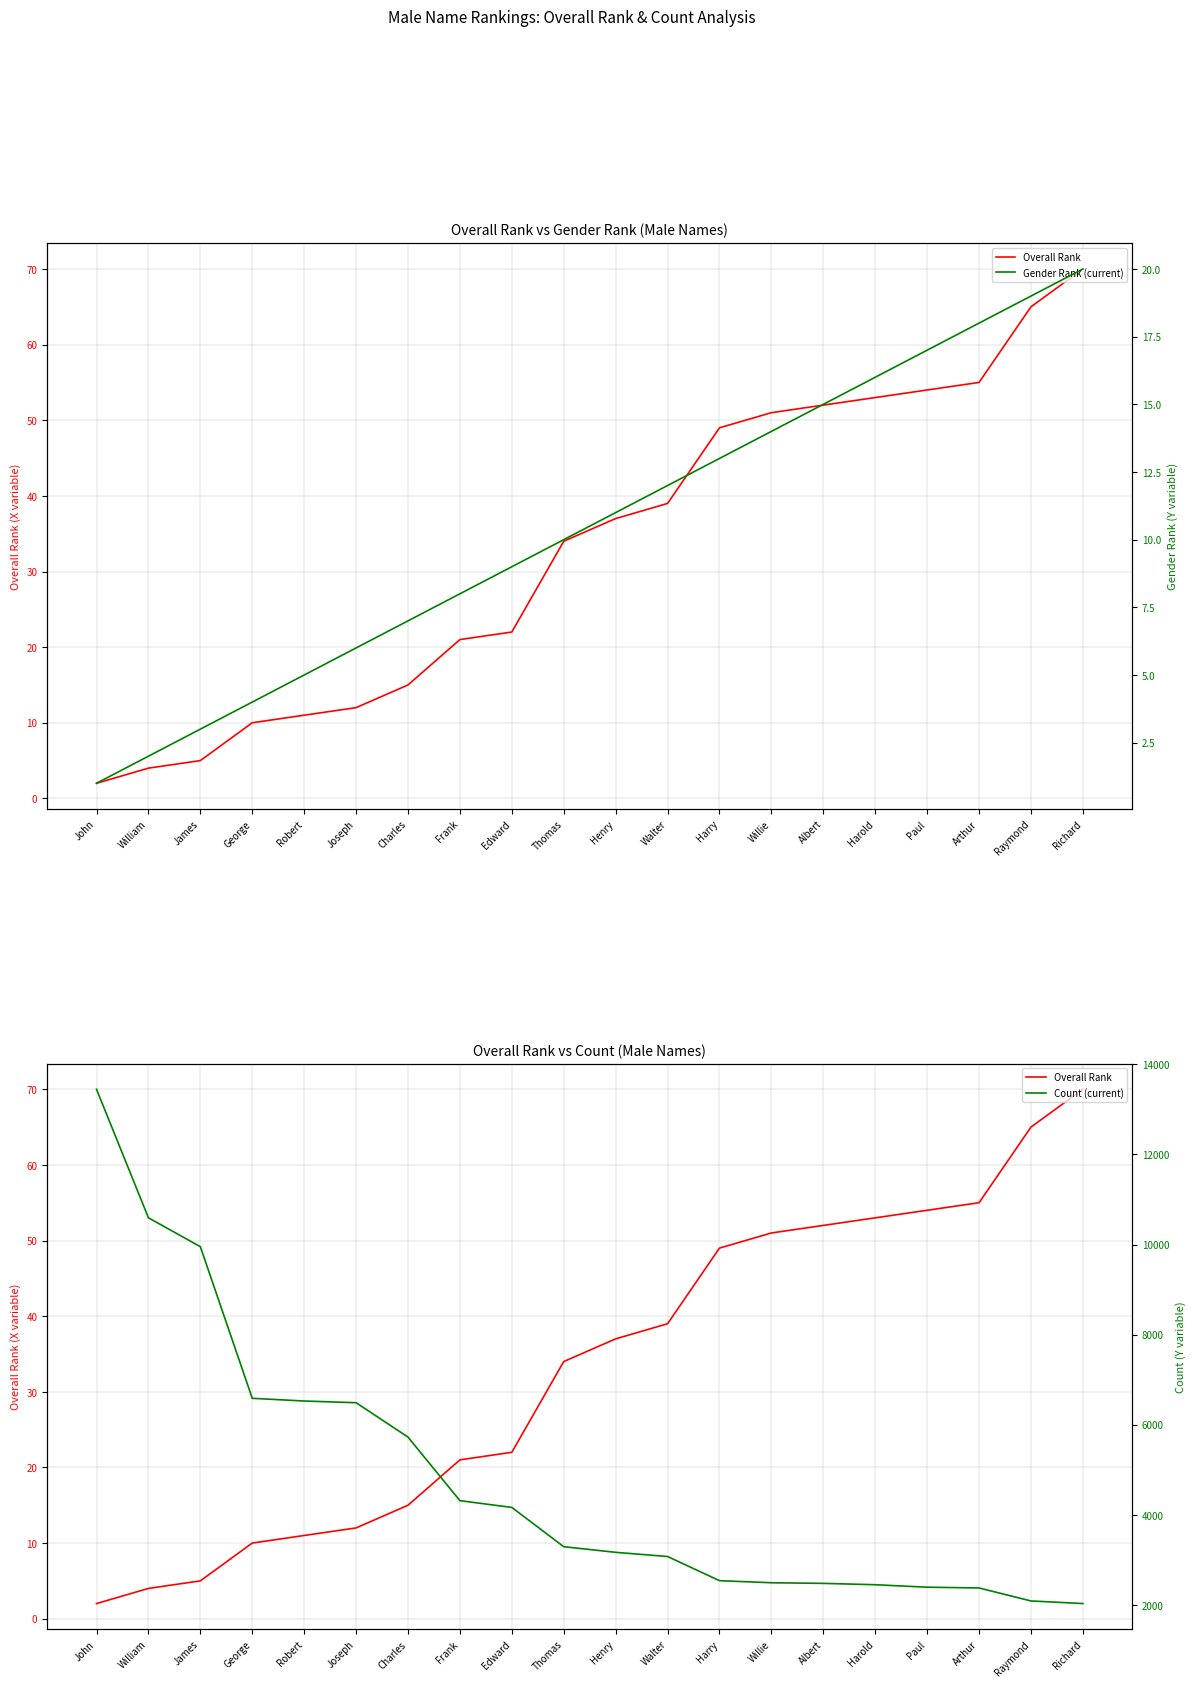

How many values in the Count (current) series are below 3292?

10